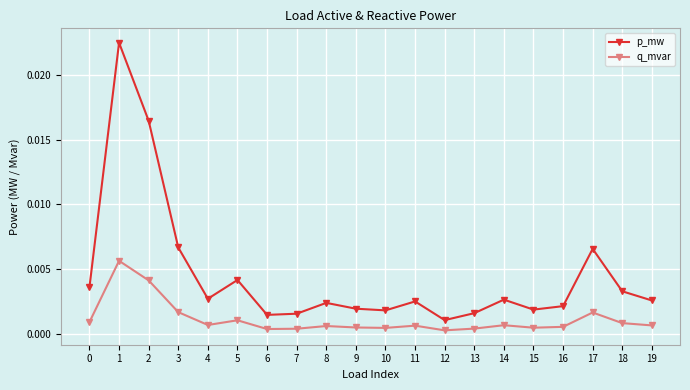

List the series in order of their peak value, lowest first.

q_mvar, p_mw